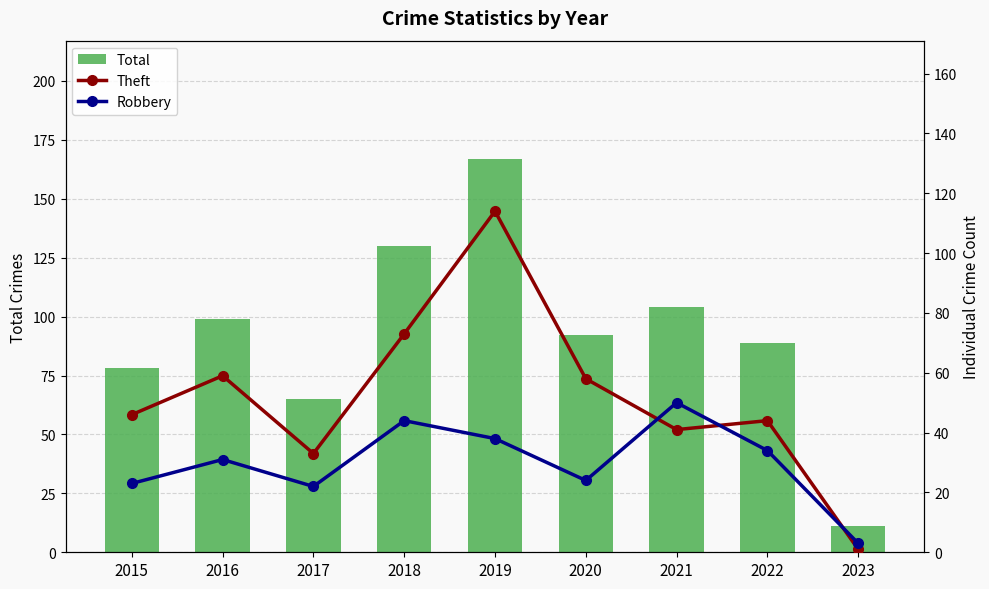

At which category is the sum across all series the highest?

2019